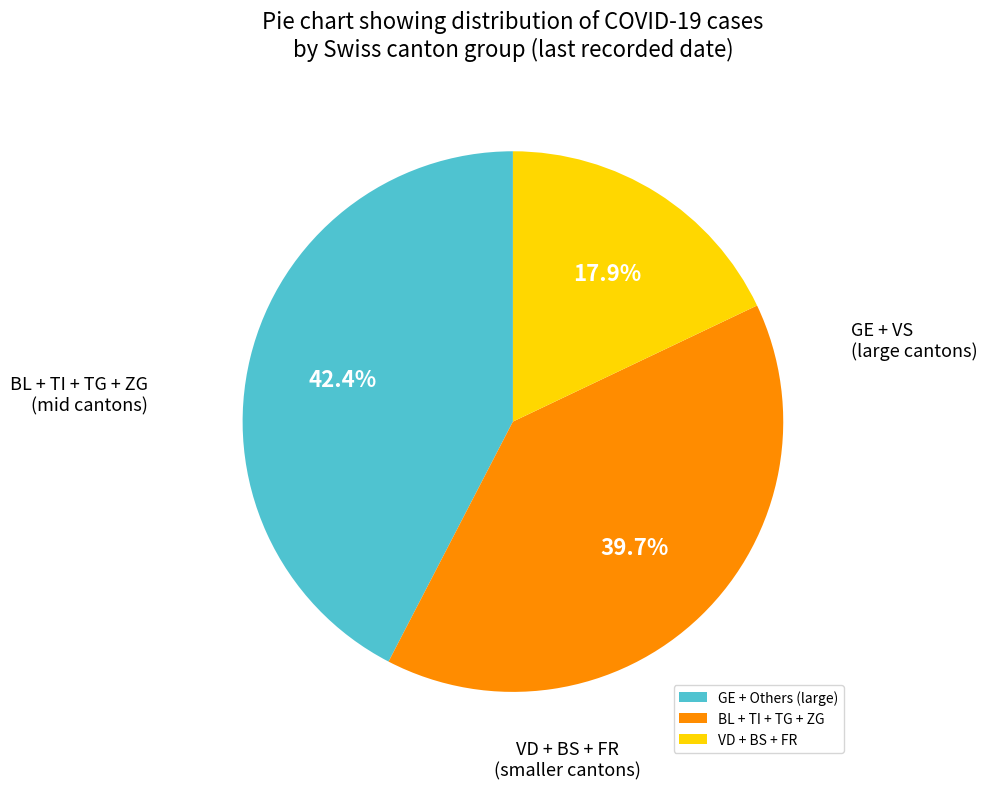

How many segments does this pie chart have?

3